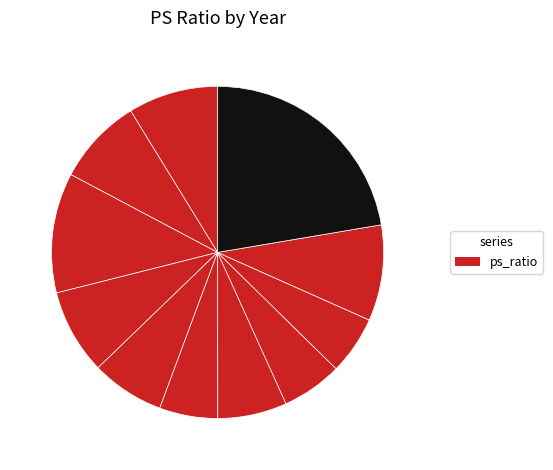

How many segments does this pie chart have?

11